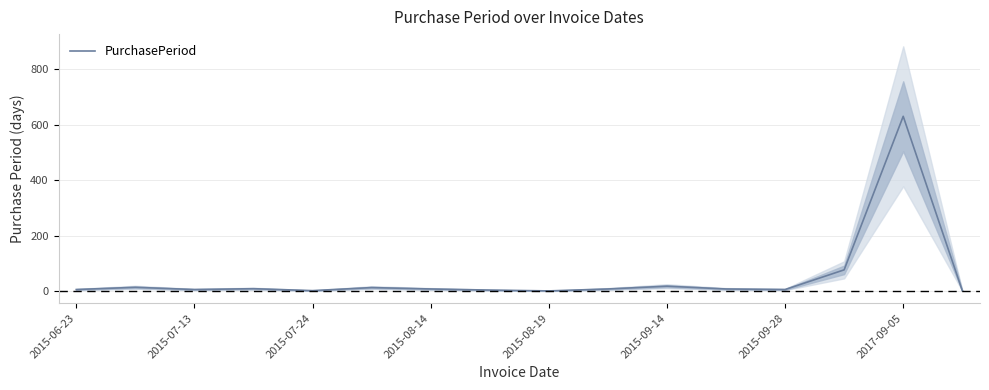

Which category has the highest value in the PurchasePeriod series?

2017-09-05